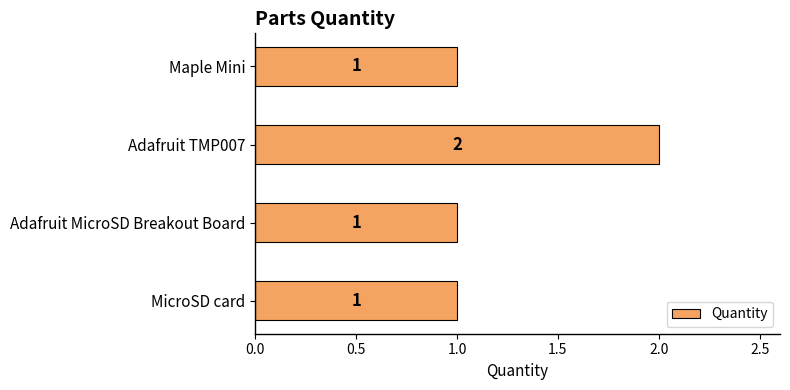

Which has a higher value, Adafruit TMP007 or Maple Mini?

Adafruit TMP007